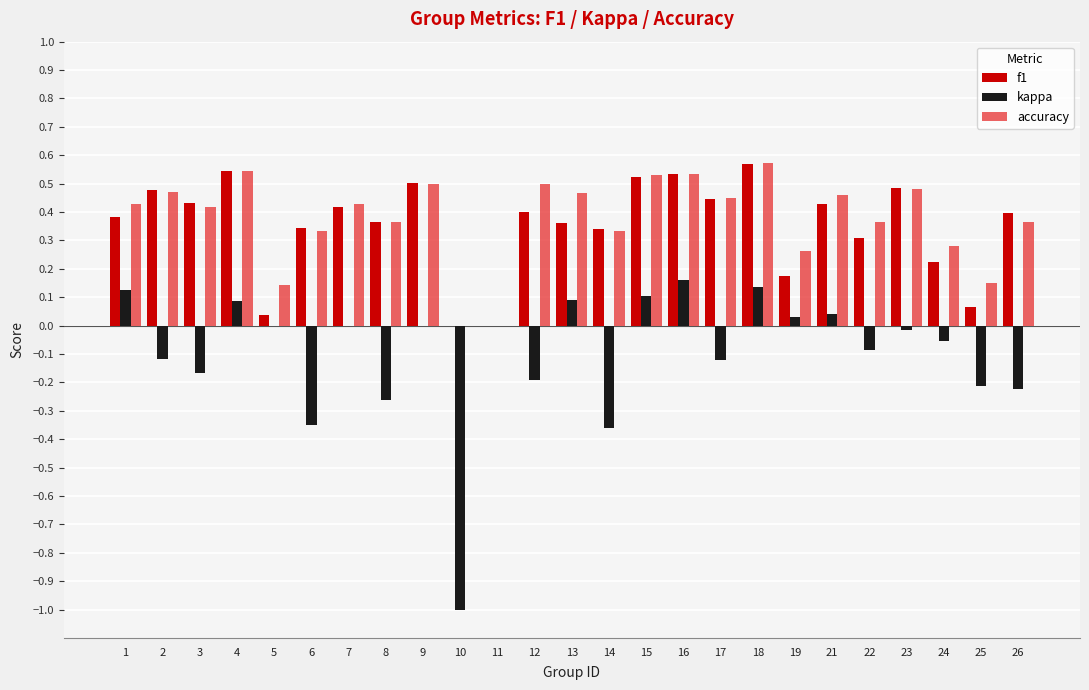

At which category is the sum across all series the highest?

18